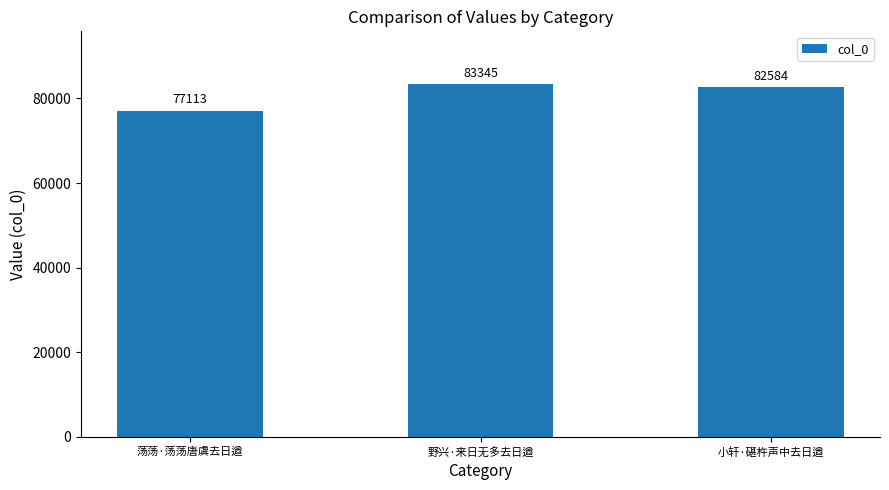

What is the label of the 3rd bar from the right?

荡荡·荡荡唐虞去日遒